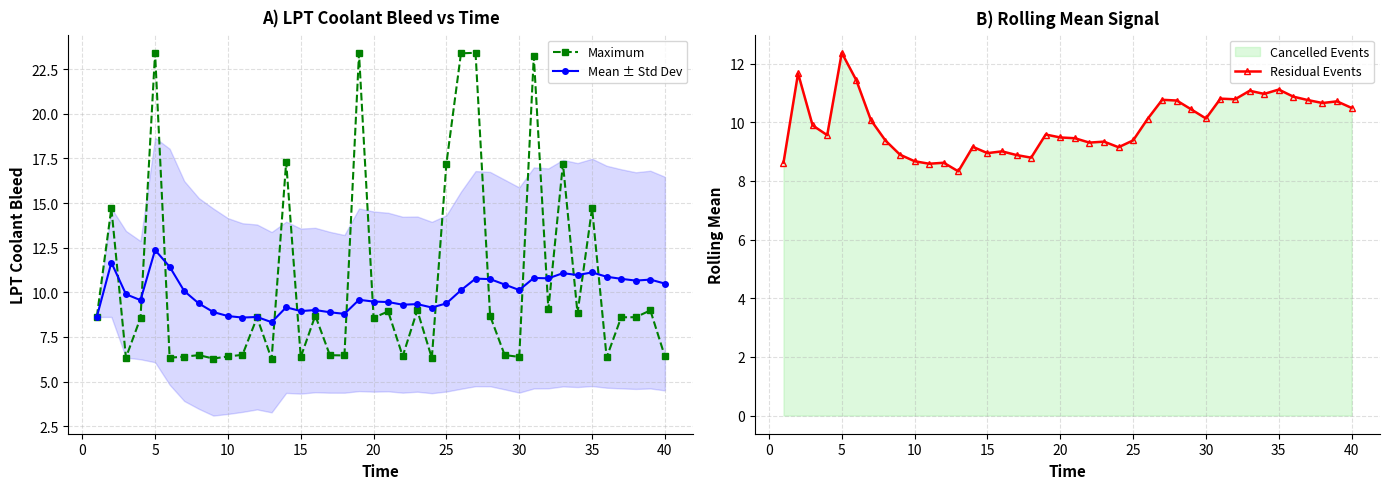

What is the sum of all Residual Events values?

397.0